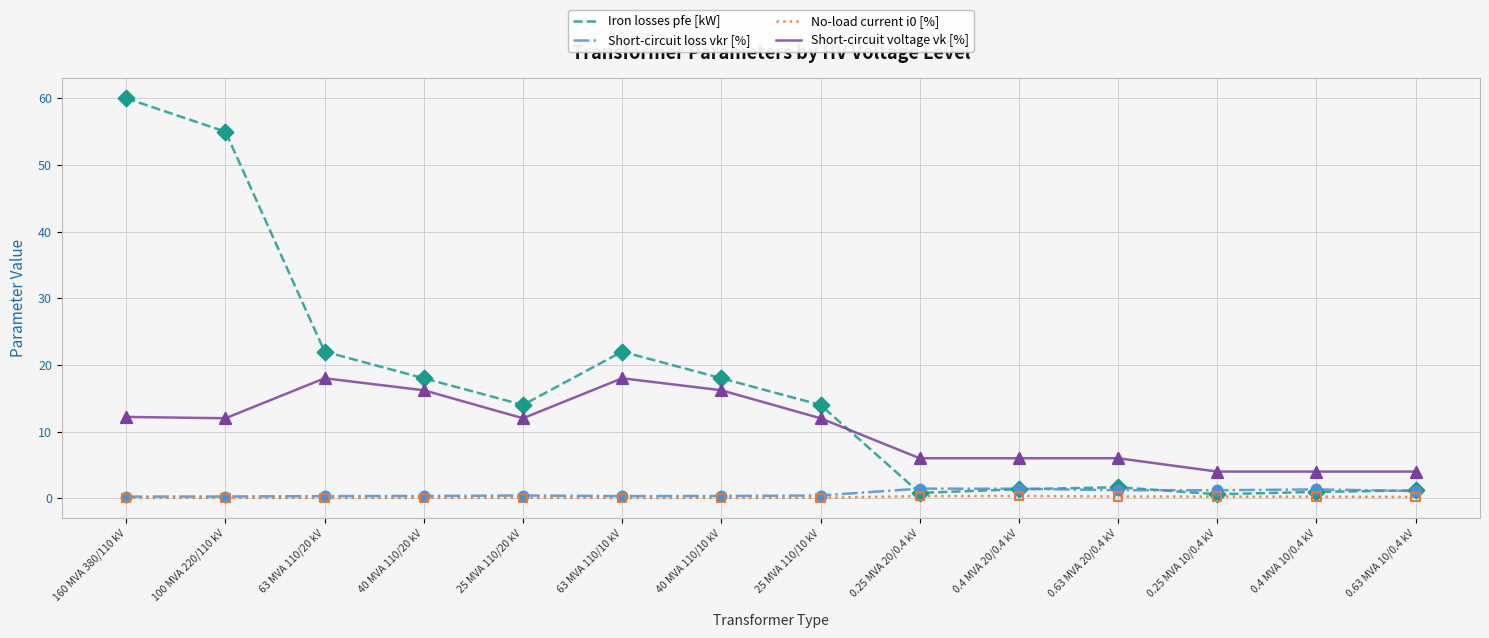

Which series has the widest spread of values?

Iron losses pfe [kW]